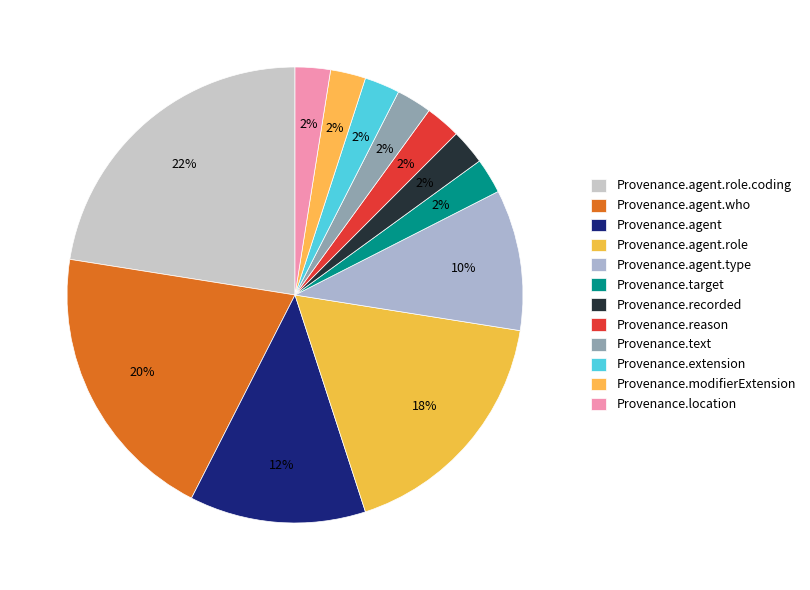

What is the largest slice in the pie chart?

Provenance.agent.role.coding